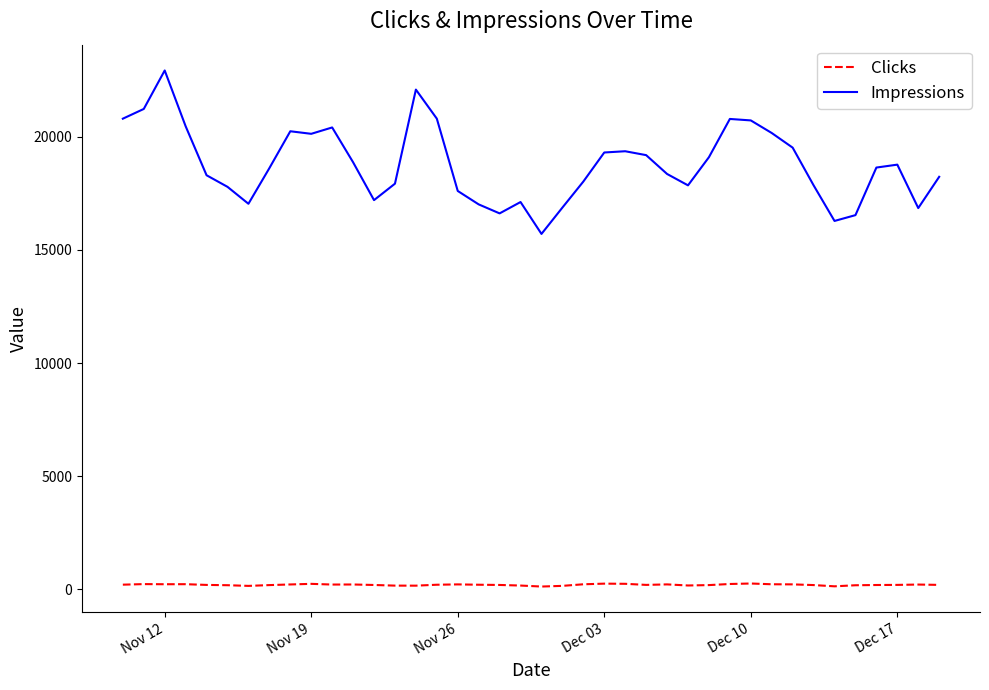

What is the maximum value shown in the chart?

22926